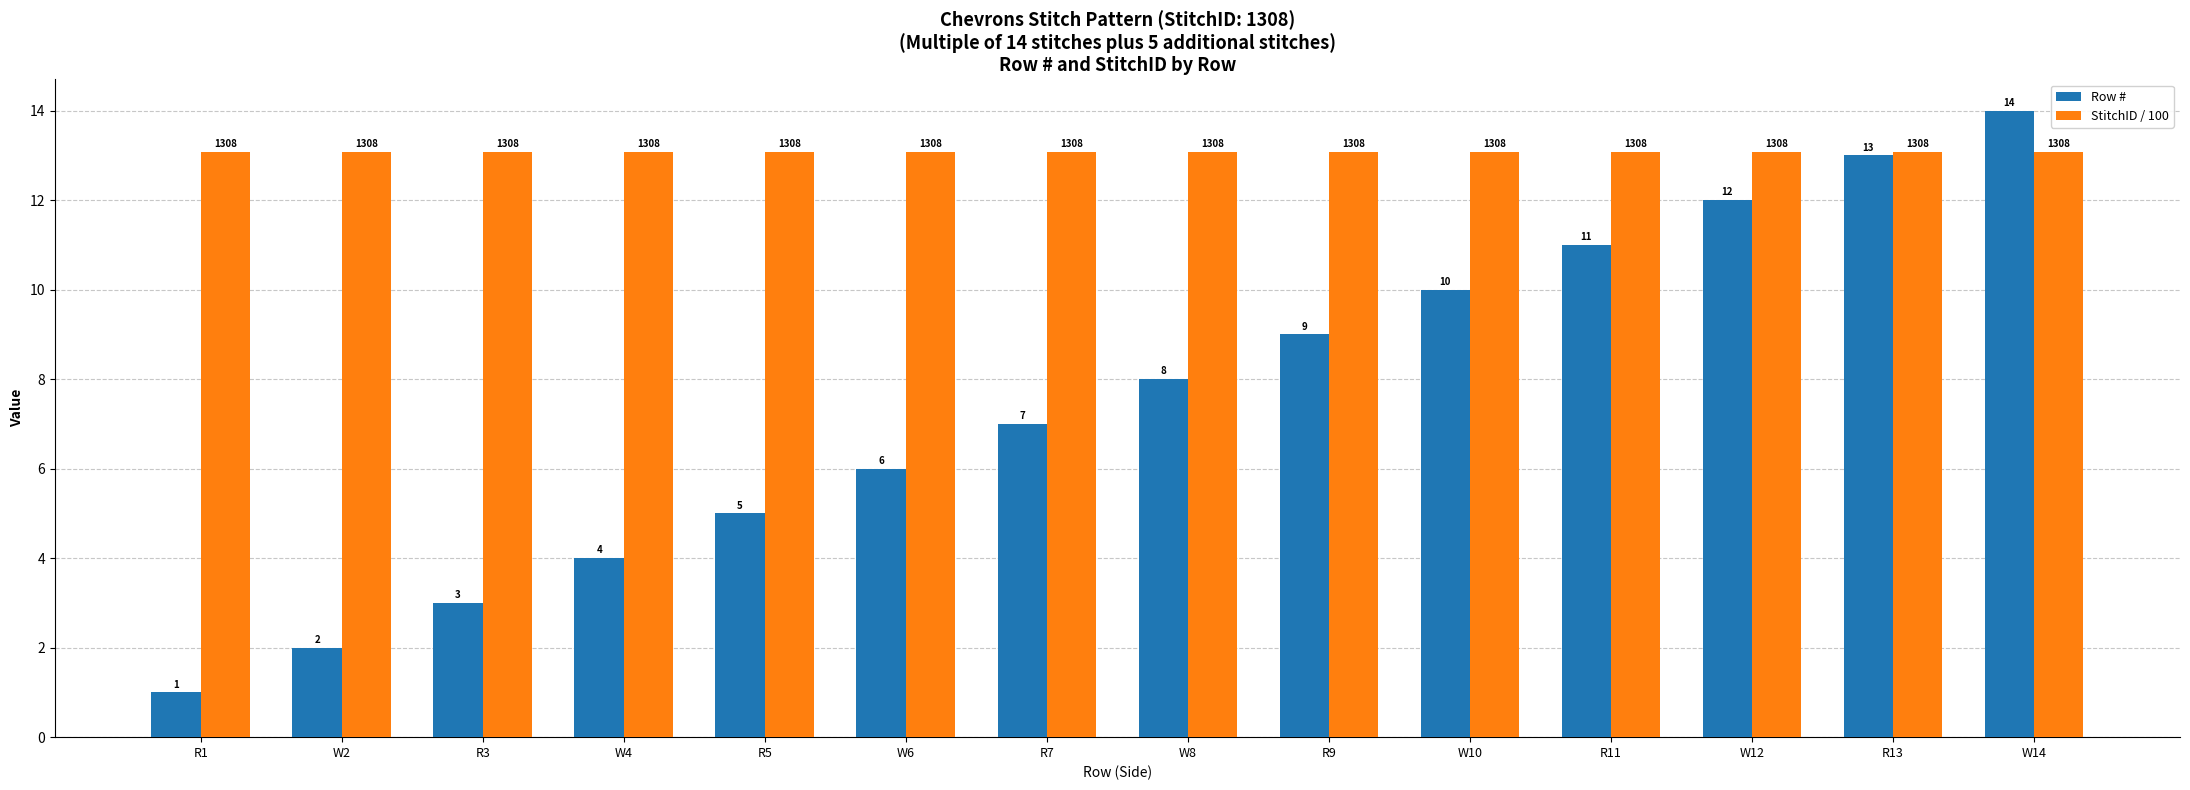

At how many categories does at least one series exceed 2?

14